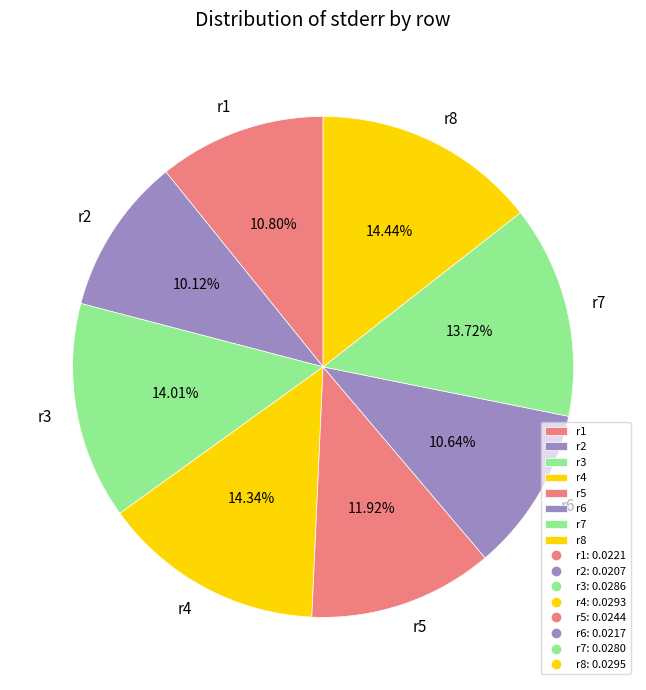

How many segments does this pie chart have?

8